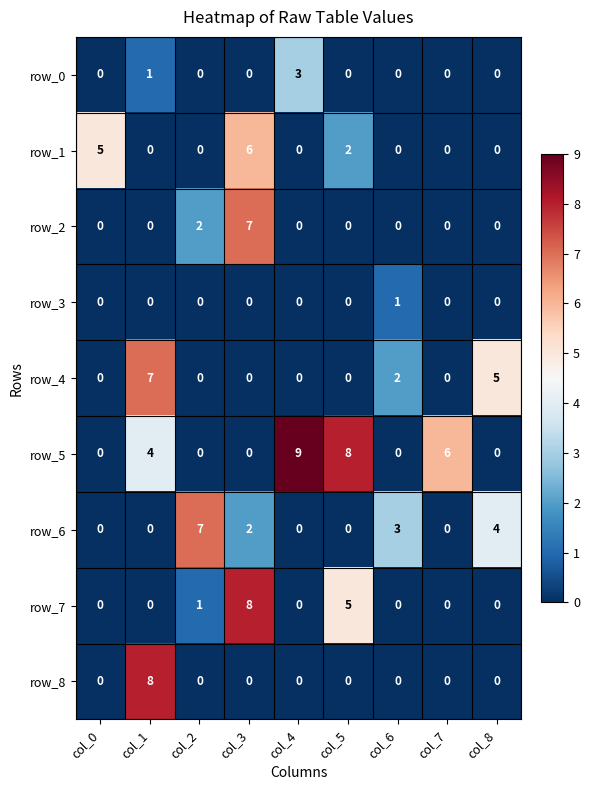

What is the greatest value displayed?

9